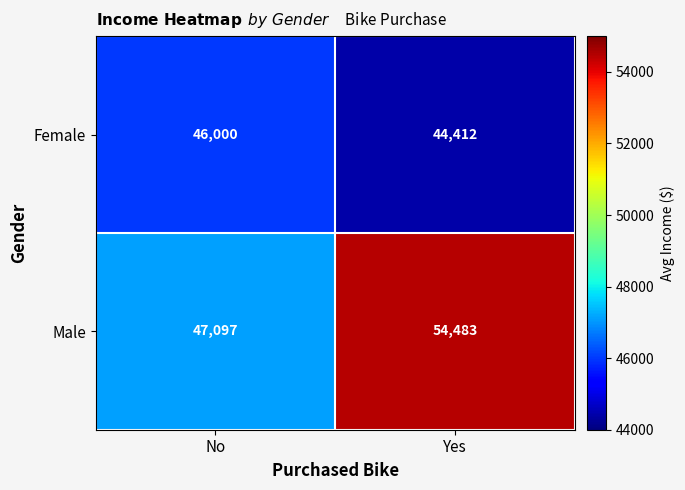

What value does the Male series have at No, to the nearest 10?

47100